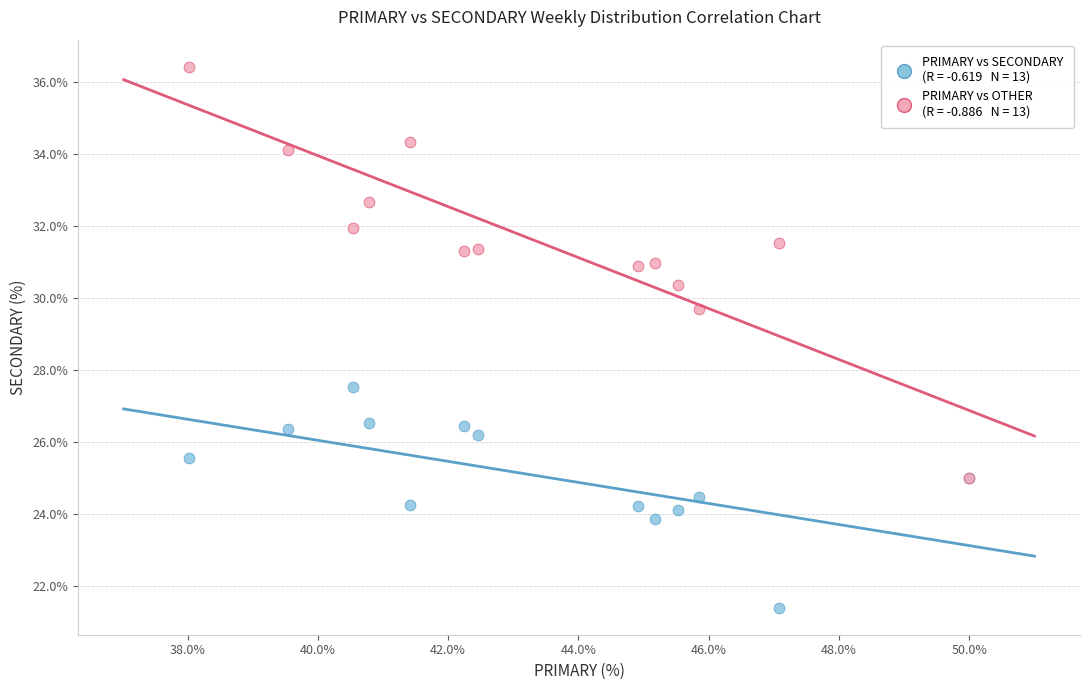

Across all series, what Y value is closest to 28?

27.5